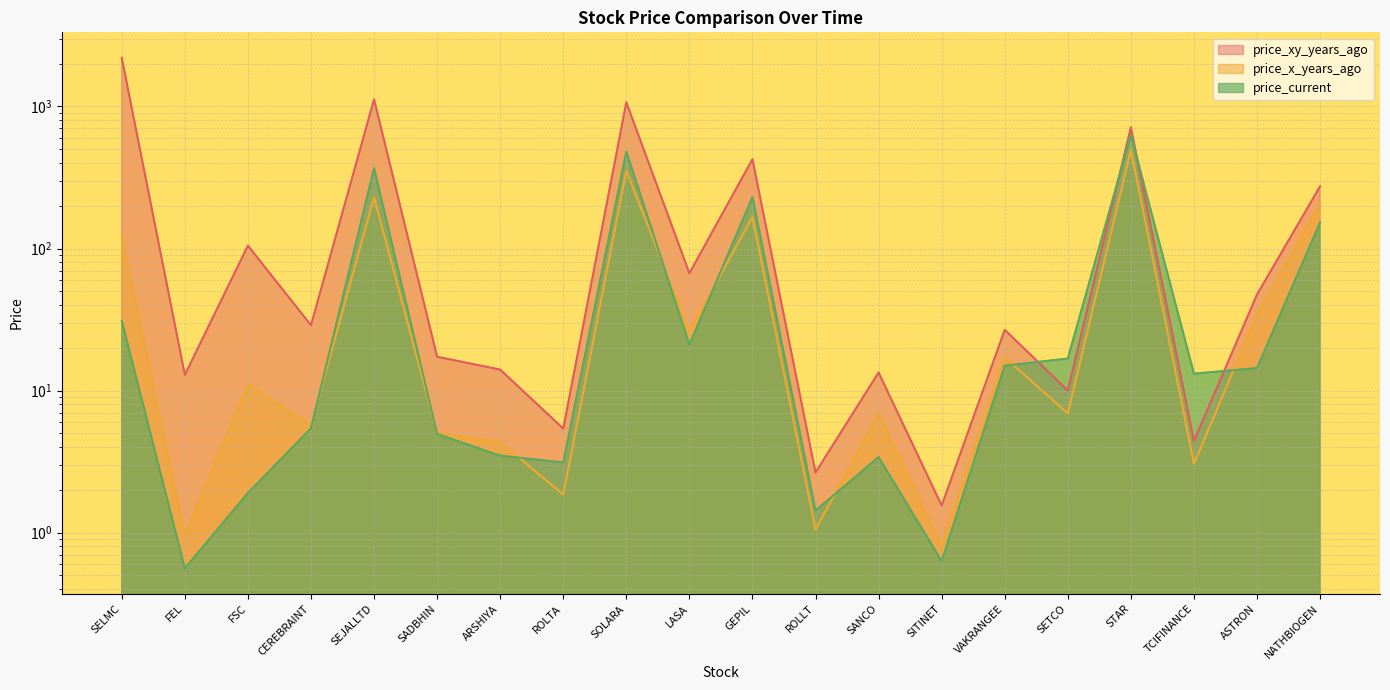

How many lines are shown in the chart?

3